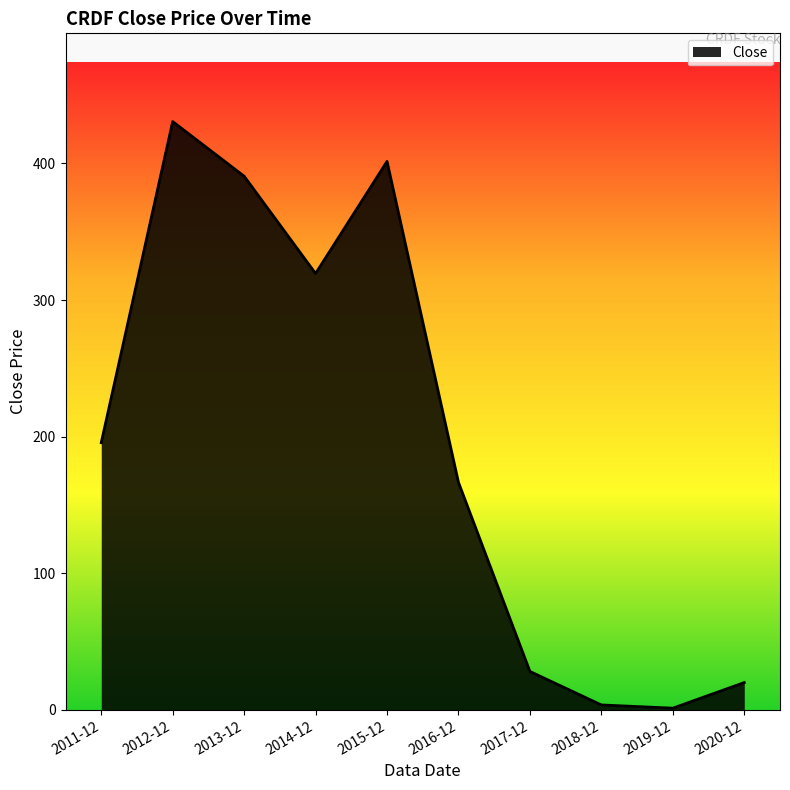

What is the change in value from 2016-12 to 2017-12?

-138.4